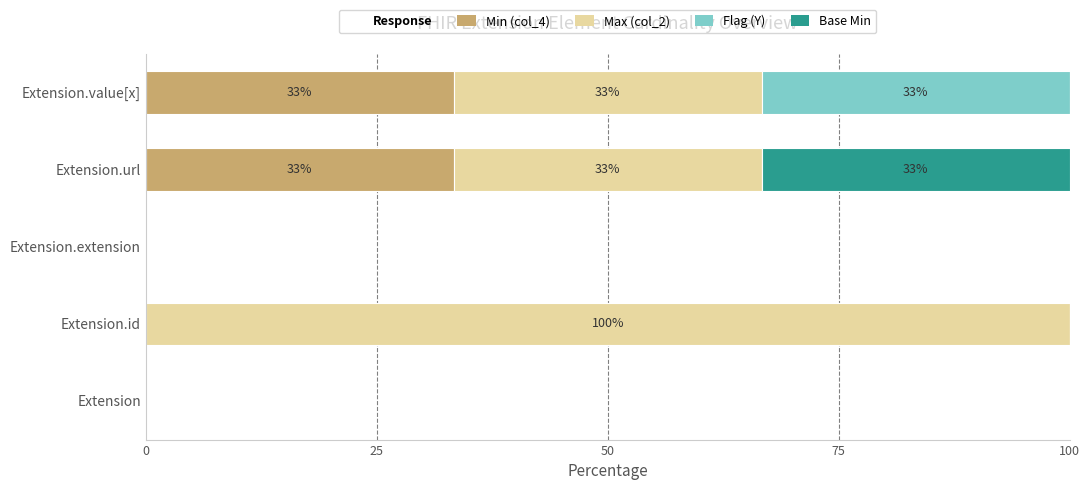

The Min (col_4) series shows 33.3 at Extension.url. True or false?

True